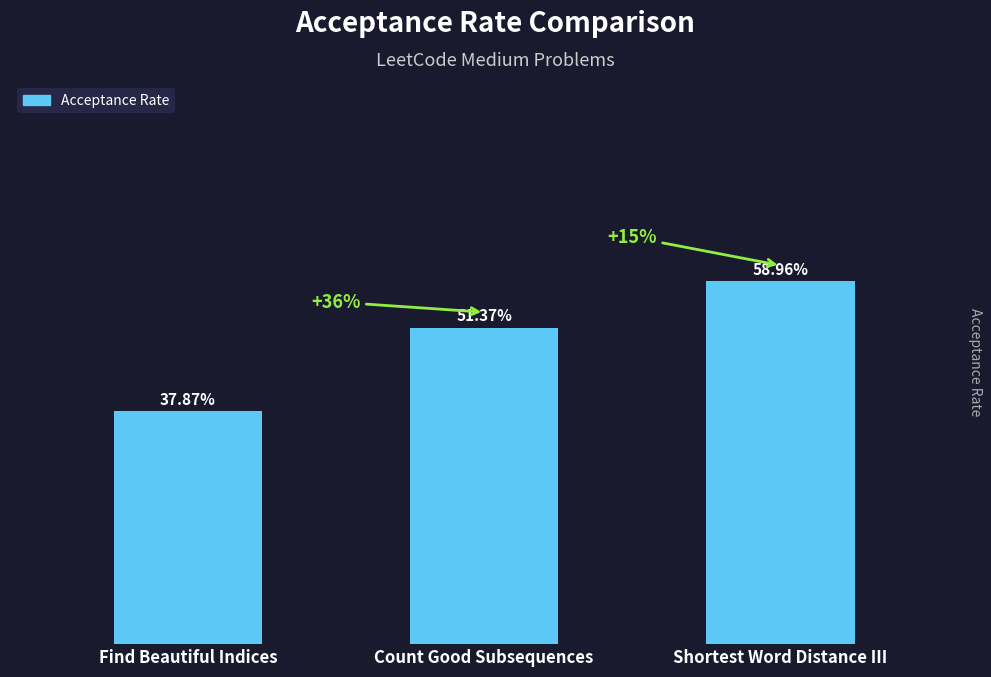

Are the bars horizontal?

No